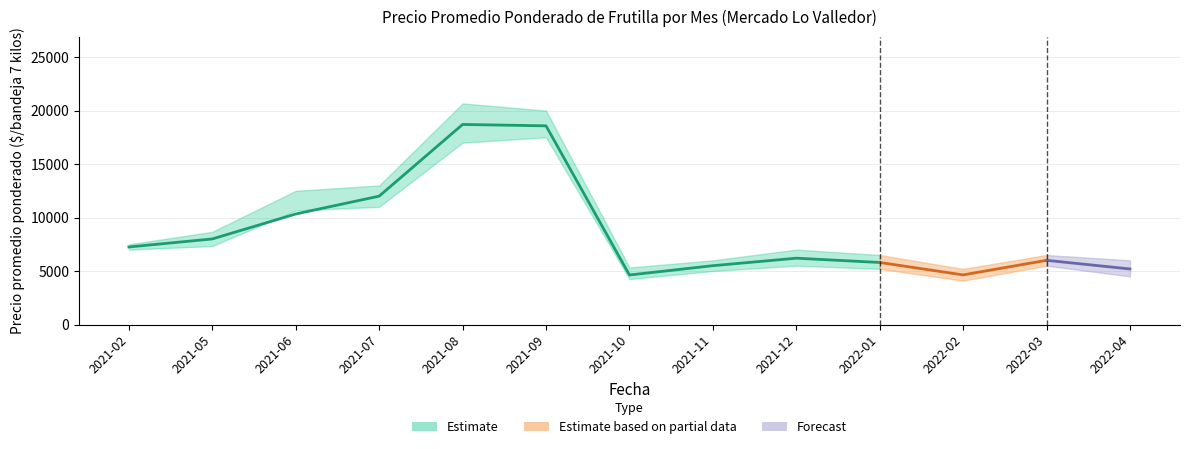

What is the approximate value of Precio promedio ponderado at 2021-02?

7250